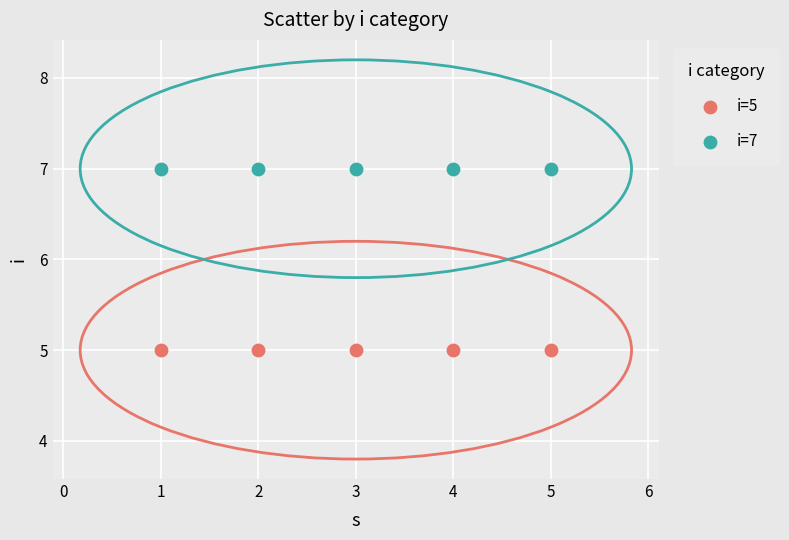

Which series reaches the maximum Y coordinate?

i=7